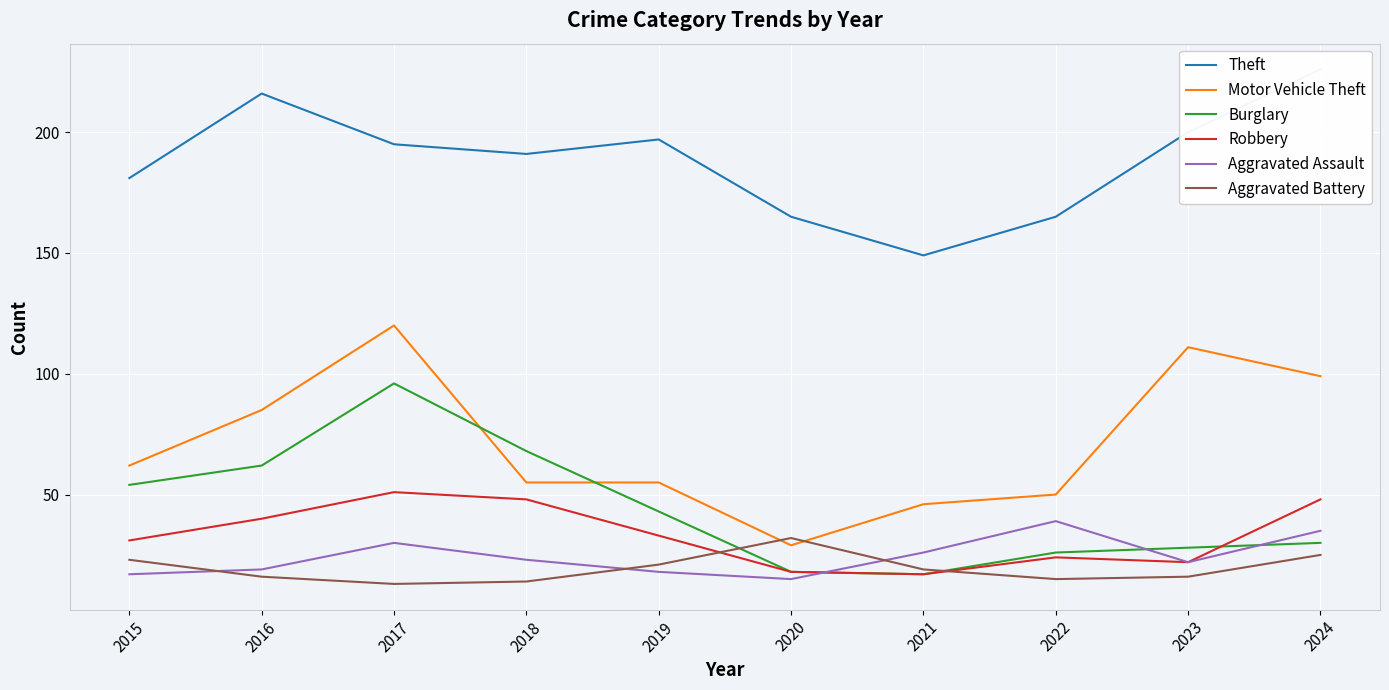

Reading left to right, what are all the values shown in this chart?

Theft: 181	216	195	191	197	165	149	165	200	226
Motor Vehicle Theft: 62	85	120	55	55	29	46	50	111	99
Burglary: 54	62	96	68	43	18	17	26	28	30
Robbery: 31	40	51	48	33	18	17	24	22	48
Aggravated Assault: 17	19	30	23	18	15	26	39	22	35
Aggravated Battery: 23	16	13	14	21	32	19	15	16	25